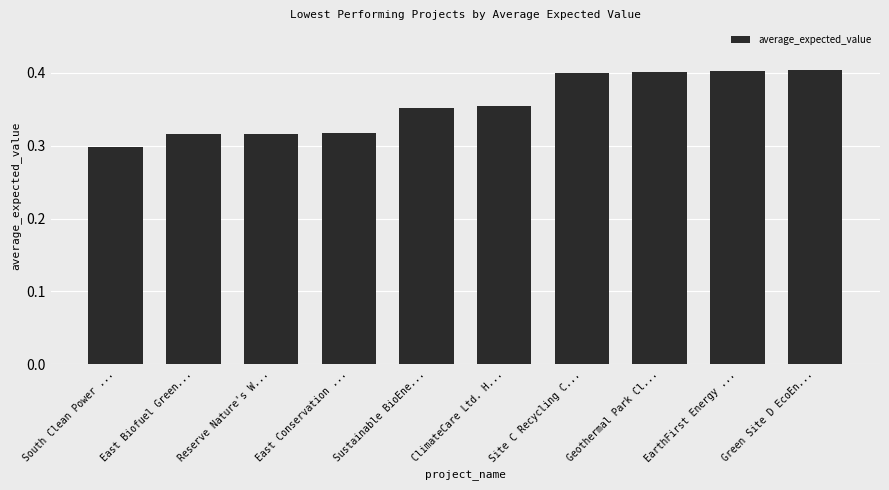

At which label is the value closest to 0?

South Clean Power ...